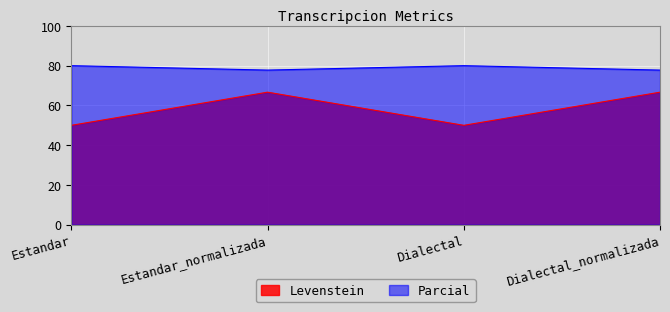

Which series changed the most between Estandar and Dialectal?

Levenstein